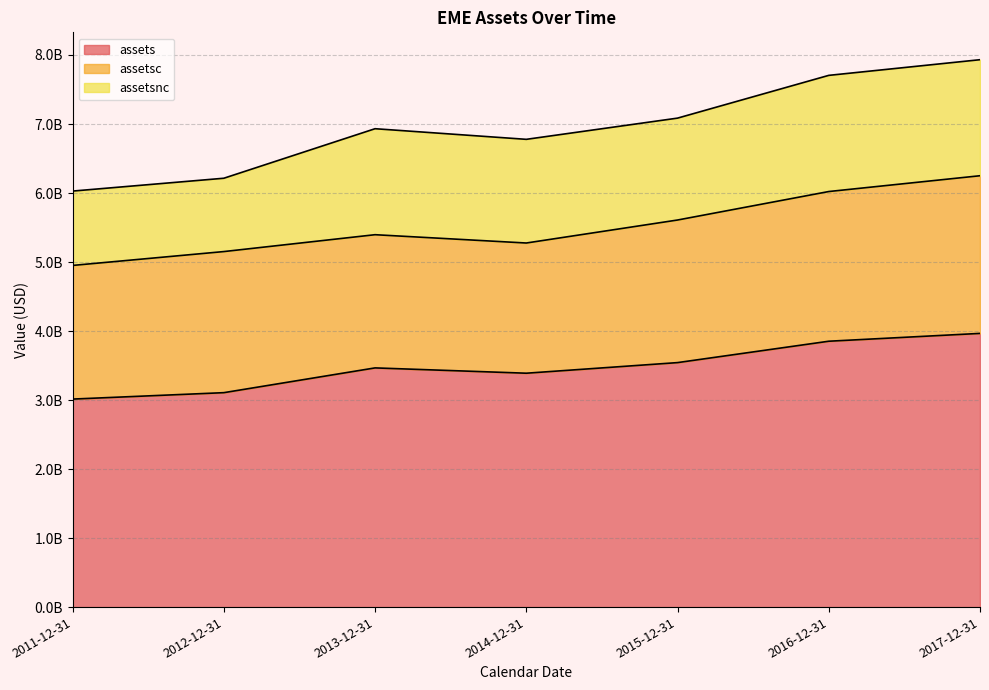

At which category does assetsnc reach its first local valley?

2012-12-31